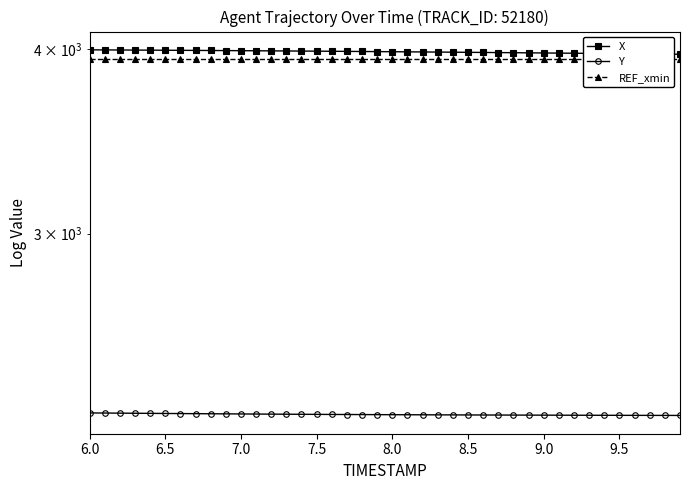

Rank the series by their maximum value, from lowest to highest.

Y, REF_xmin, X